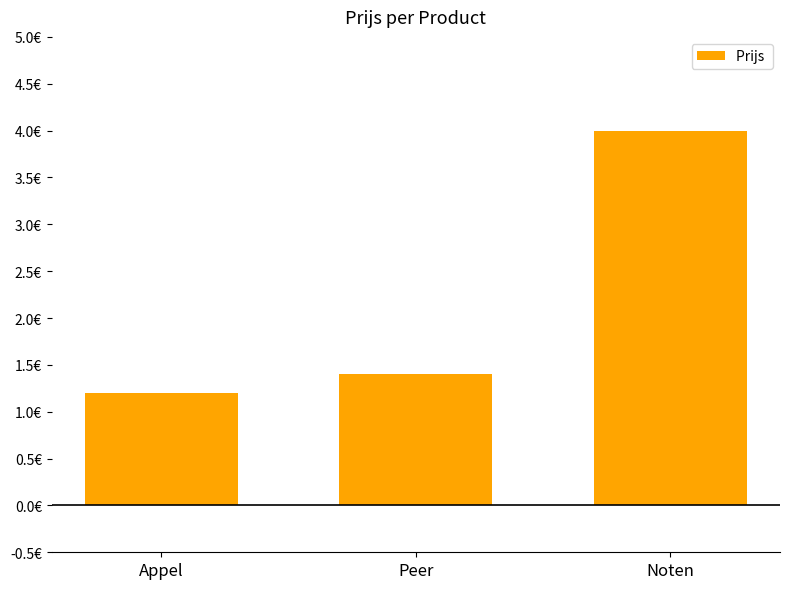

List the labels in order of value, smallest first.

Appel, Peer, Noten